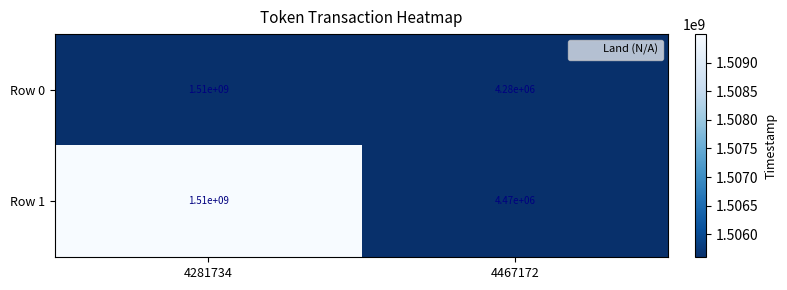

At which label does Row 0 reach its minimum?

4467172